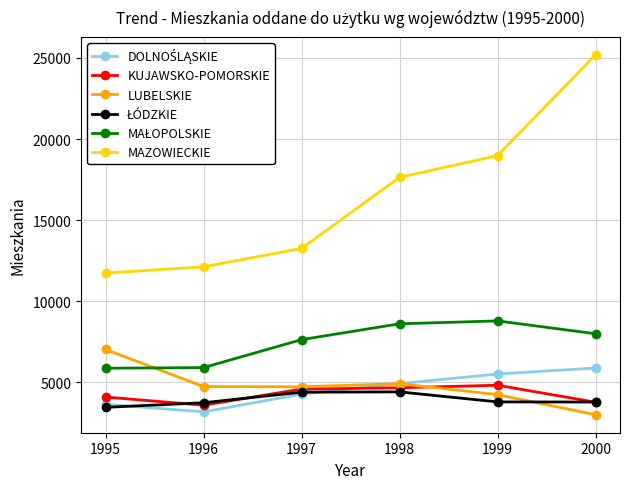

What is the total value across all series at 1996?

33316